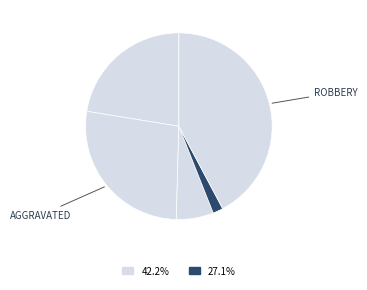

How many segments does this pie chart have?

5